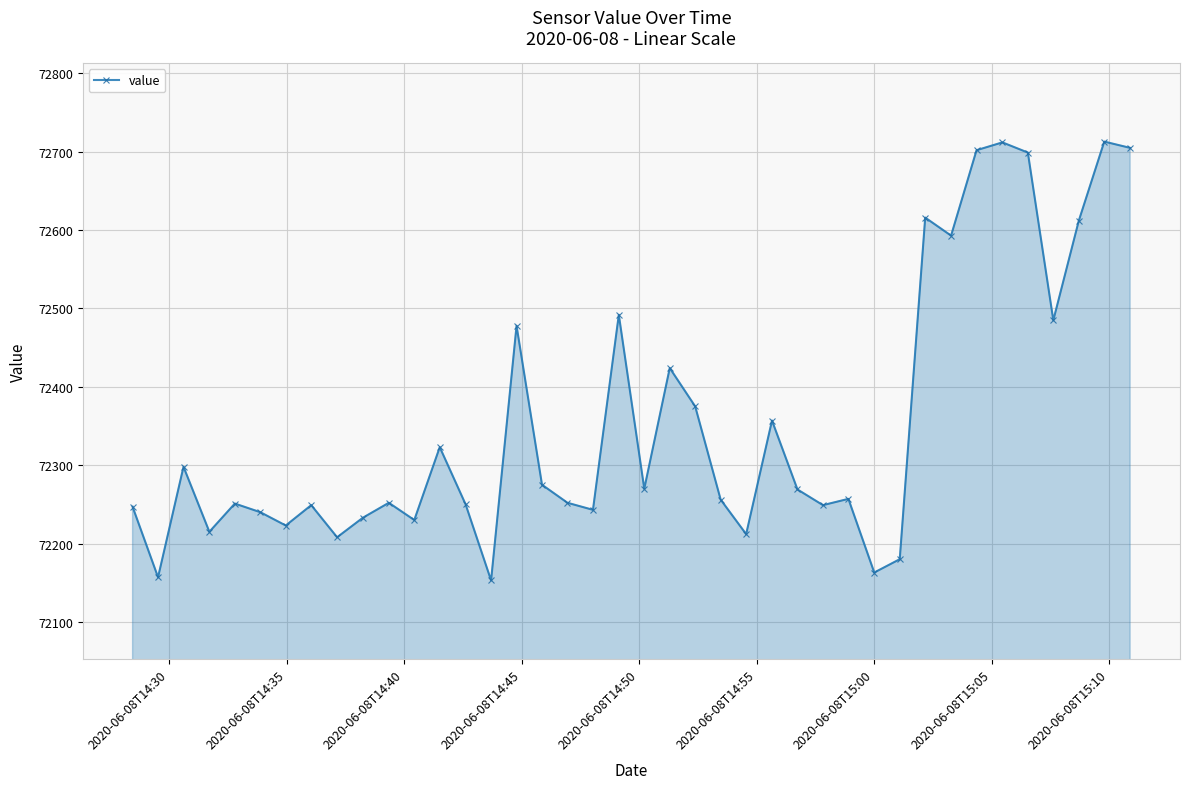

What is the value of the 16th point from the left?

72478